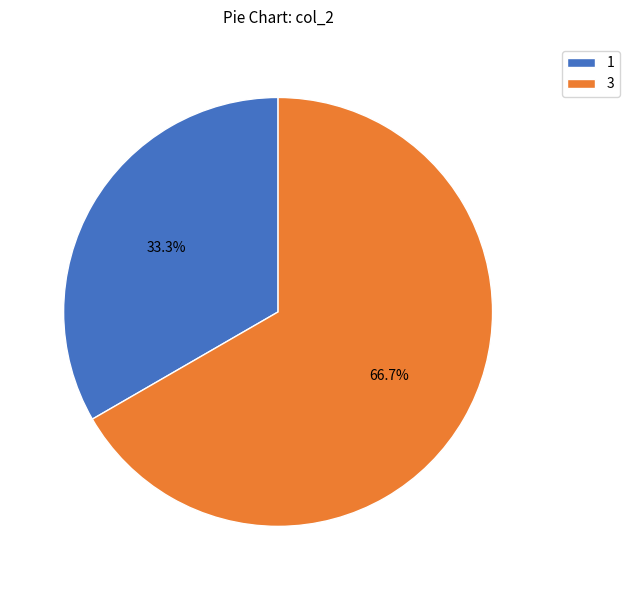

Is there any slice that represents more than half of the pie?

Yes